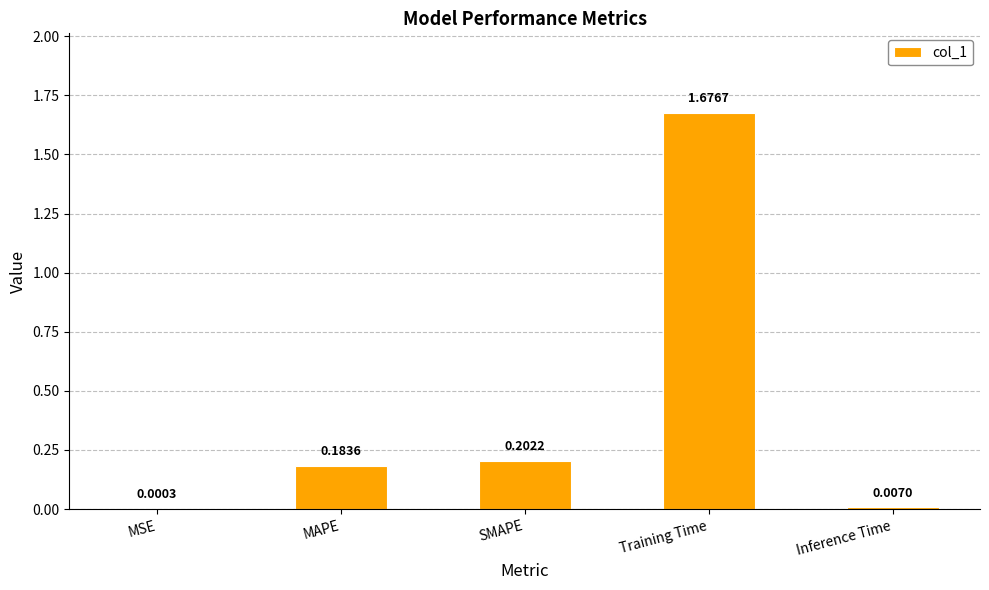

Which category has the highest value across all series?

Training Time